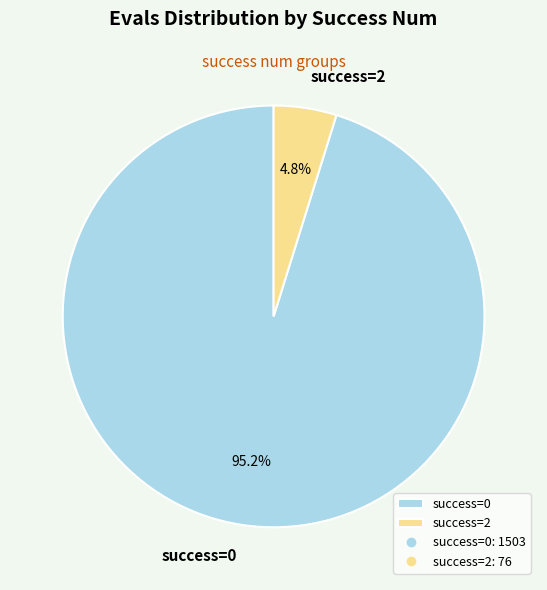

Rank the categories by value from highest to lowest.

success=0, success=2